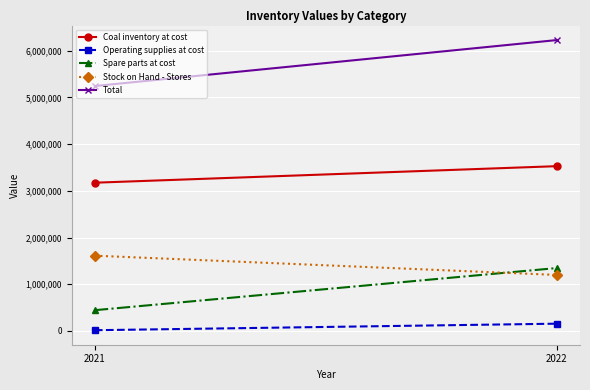

Which series has the largest total across all categories?

Total